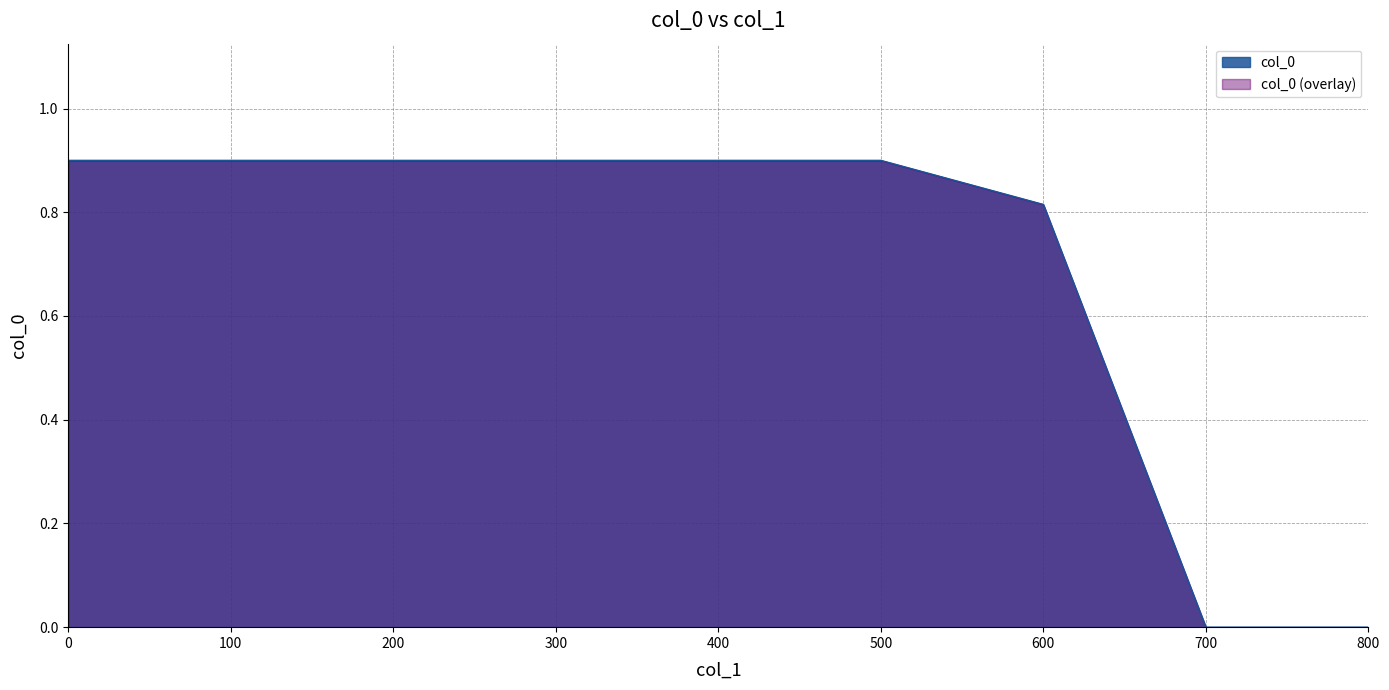

The value at 600 is 0.2. True or false?

False